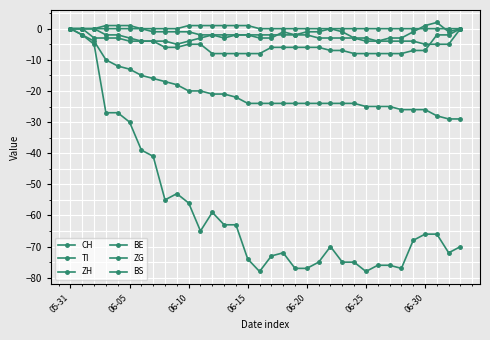

How many lines are shown in the chart?

6